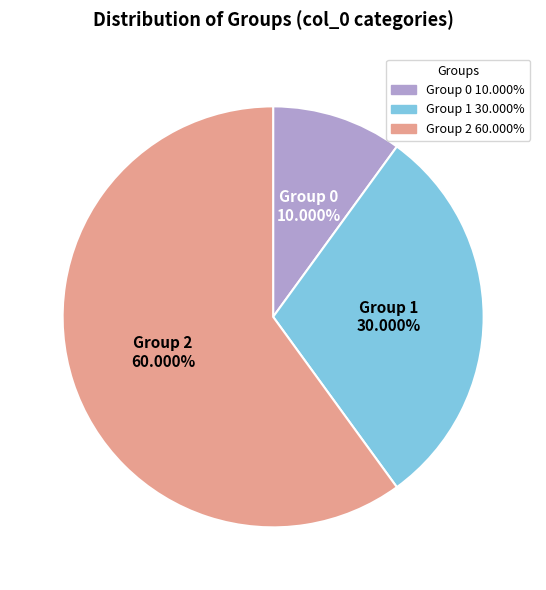

Which category accounts for the majority?

Group 2